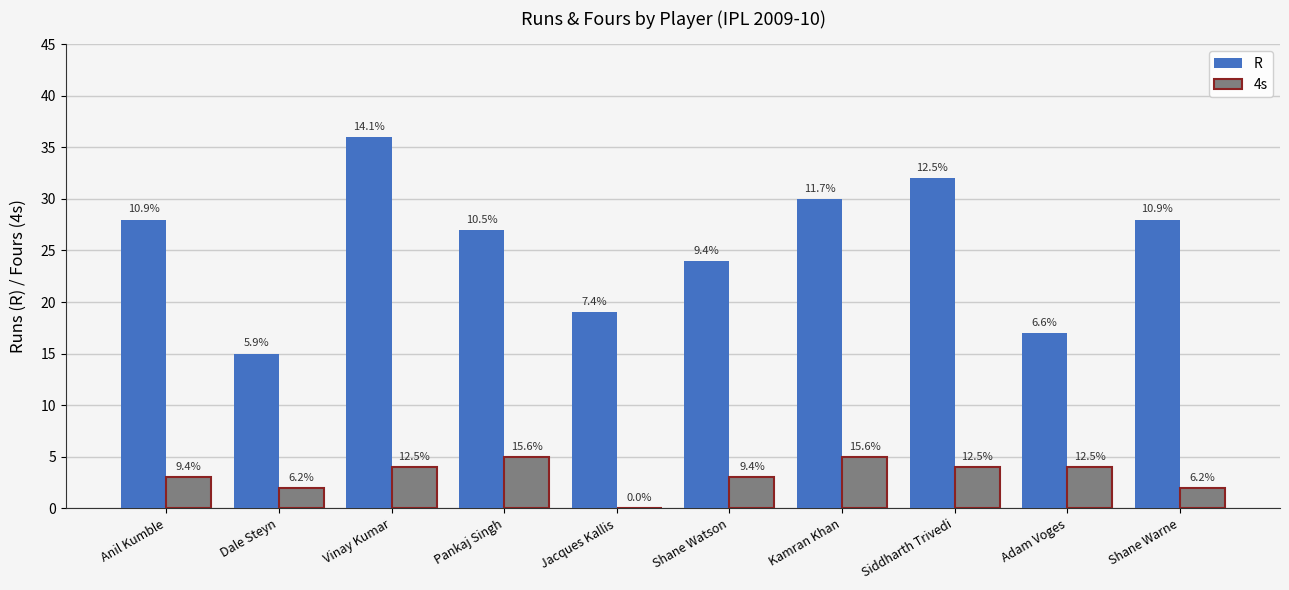

What are all the series names shown in the legend?

R, 4s